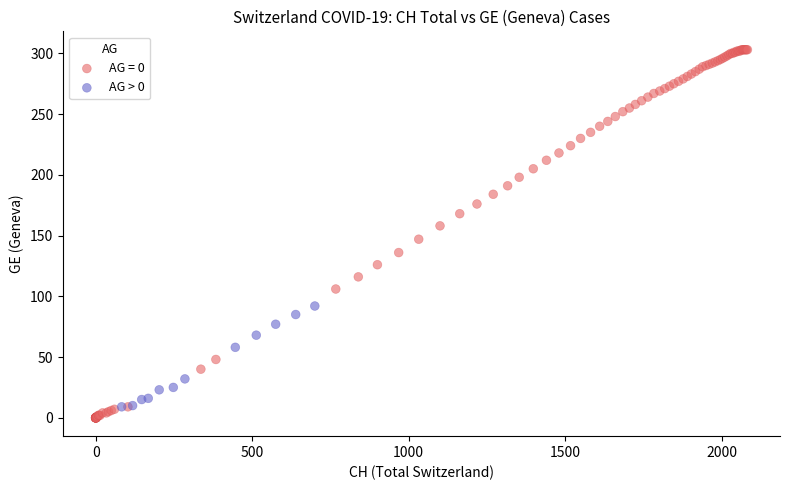

Which series has the widest spread of Y values?

AG = 0